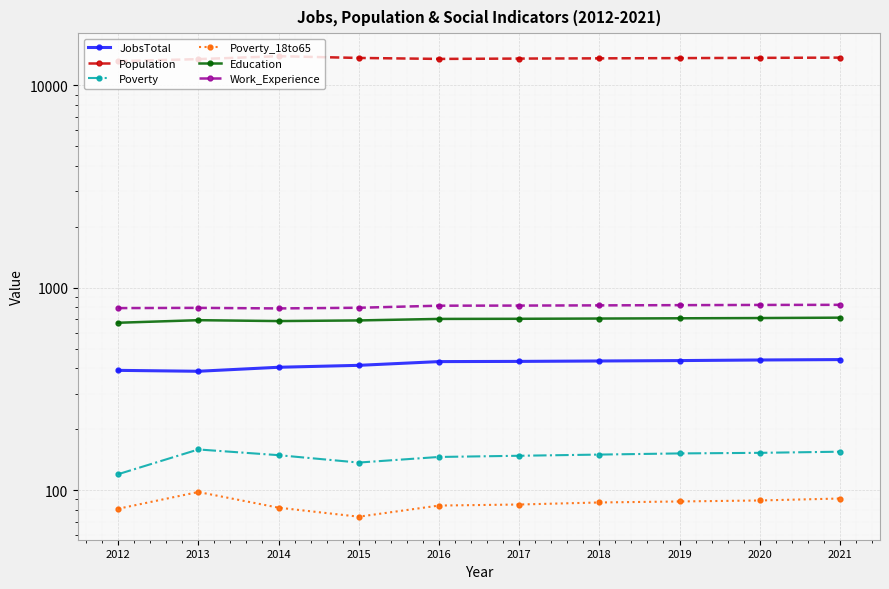

Reading left to right, what are all the values shown in this chart?

JobsTotal: 2012=391	2013=387	2014=405	2015=414	2016=432	2017=433	2018=435	2019=437	2020=440	2021=442
Population: 2012=13177	2013=13484	2014=13940	2015=13667	2016=13517	2017=13568	2018=13604	2019=13641	2020=13679	2021=13716
Poverty: 2012=120	2013=159	2014=149	2015=137	2016=146	2017=148	2018=150	2019=152	2020=153	2021=155
Poverty_18to65: 2012=81	2013=98	2014=82	2015=74	2016=84	2017=85	2018=87	2019=88	2020=89	2021=91
Education: 2012=672	2013=692	2014=685	2015=690	2016=702	2017=703	2018=705	2019=707	2020=709	2021=712
Work_Experience: 2012=794	2013=796	2014=791	2015=797	2016=816	2017=817	2018=819	2019=821	2020=823	2021=824